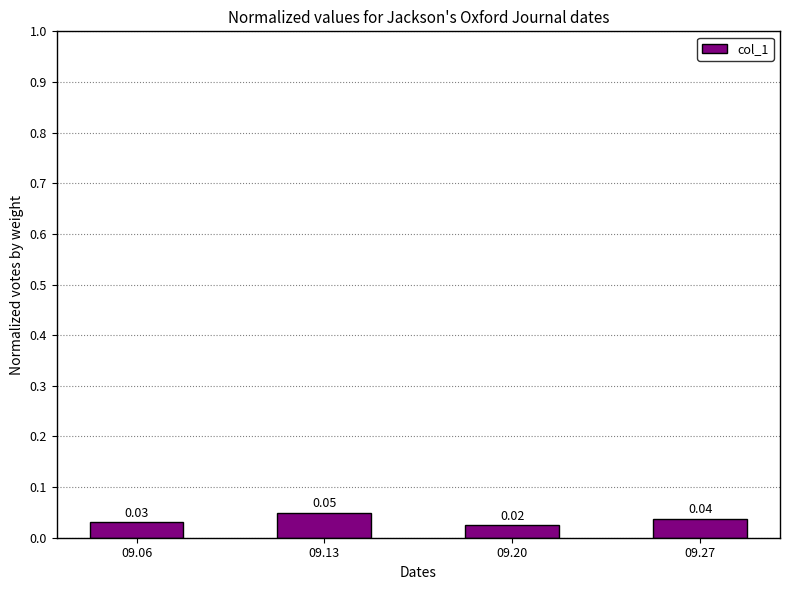

Rank the categories by value from highest to lowest.

09.13, 09.27, 09.06, 09.20